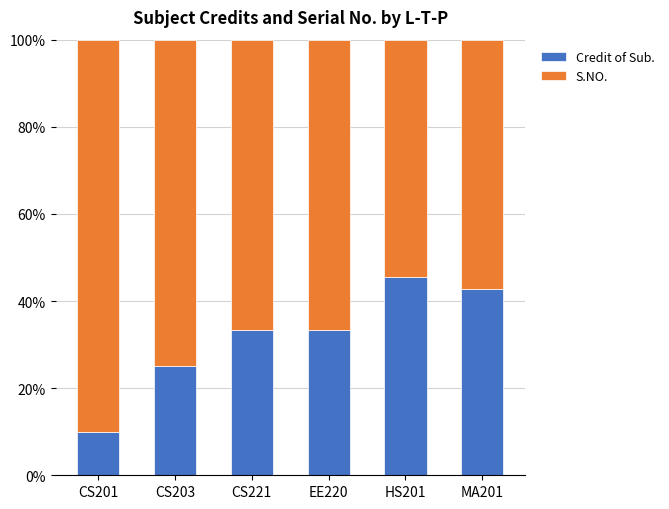

What is the total value across all series at CS221?

100.0